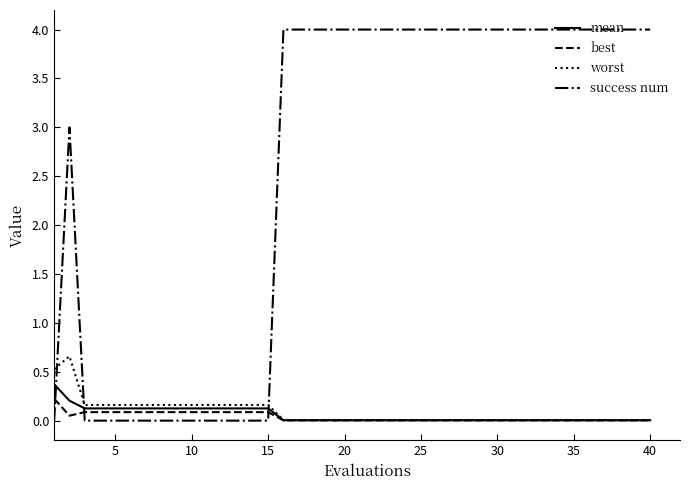

Which series has the widest spread of values?

success num